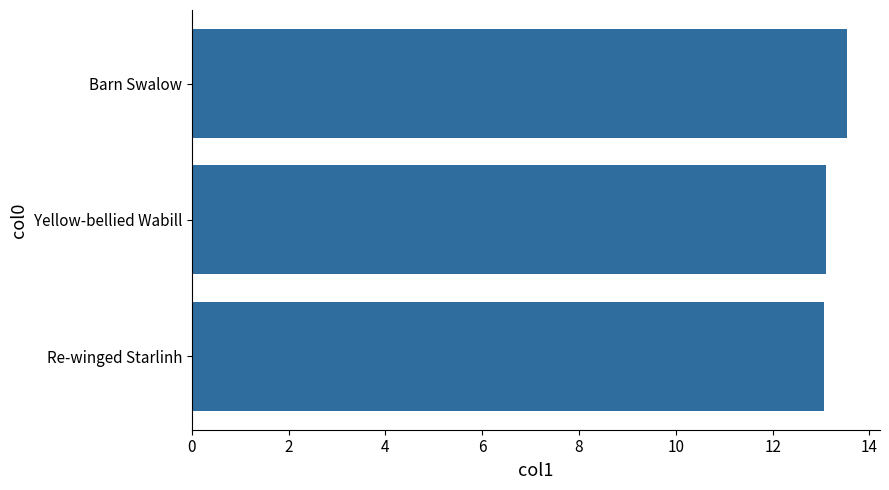

Between Barn Swalow and Yellow-bellied Wabill, which is larger?

Barn Swalow